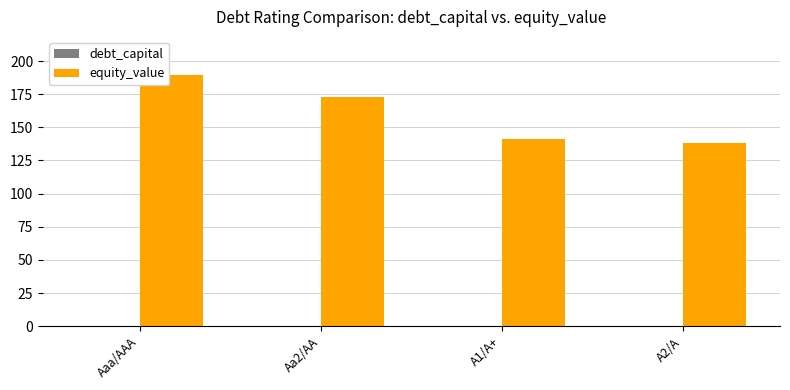

What is the greatest value displayed?

189.8